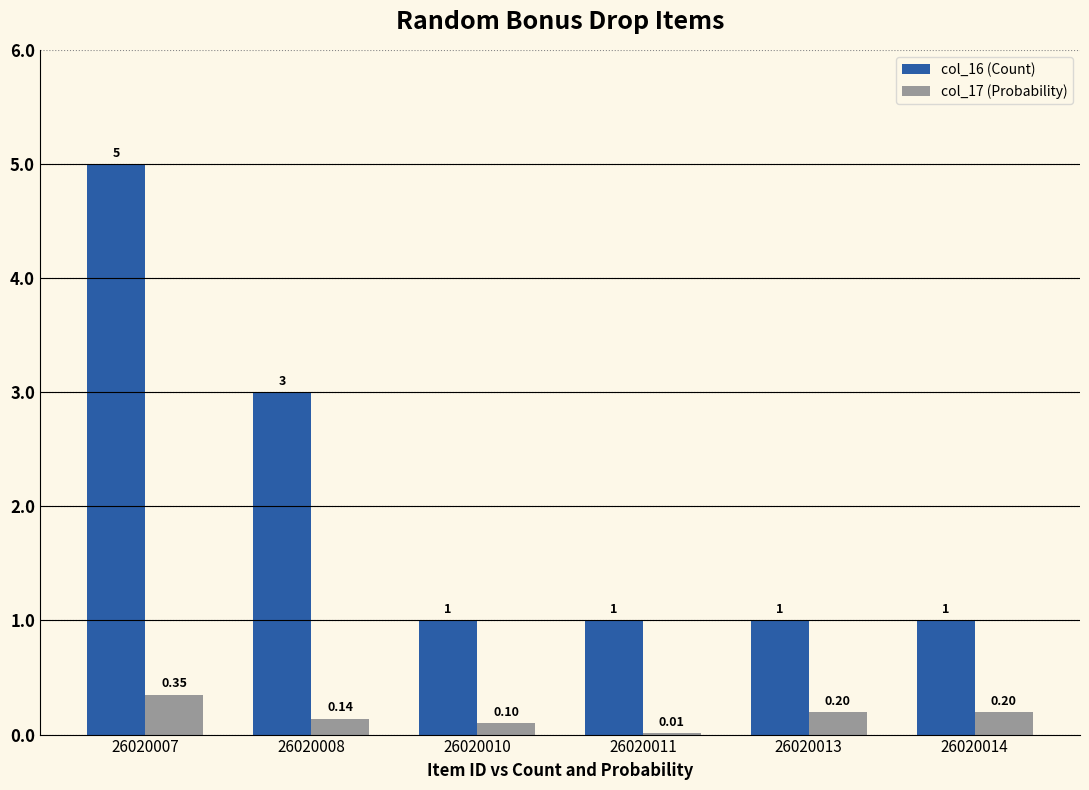

Is it true that col_17 (Probability) equals 0.6 at 26020007?

False